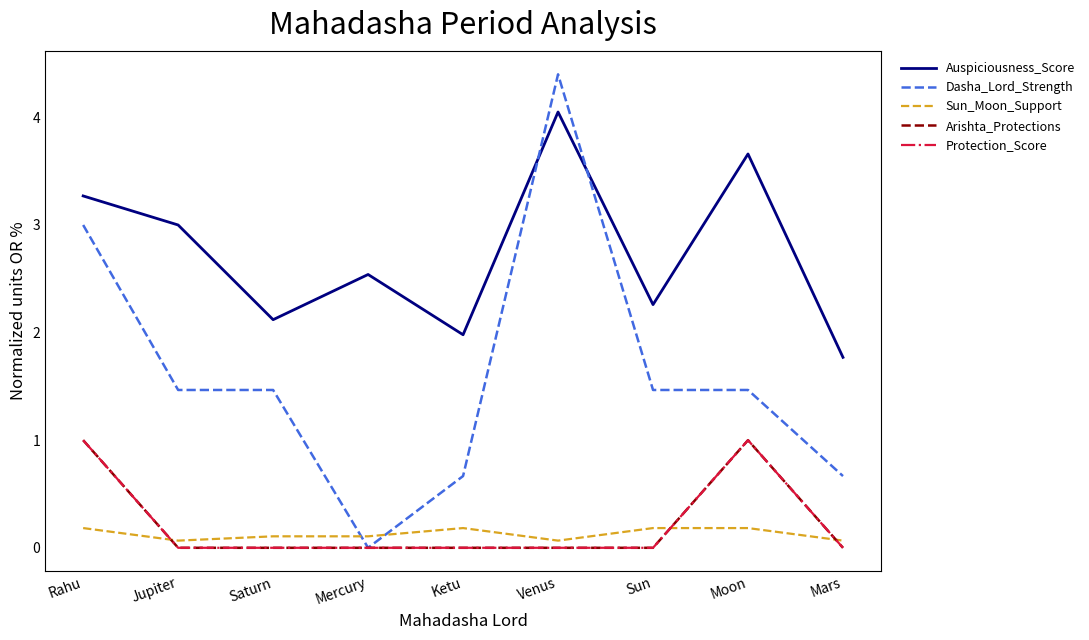

Does the chart display data point markers on the line(s)?

No